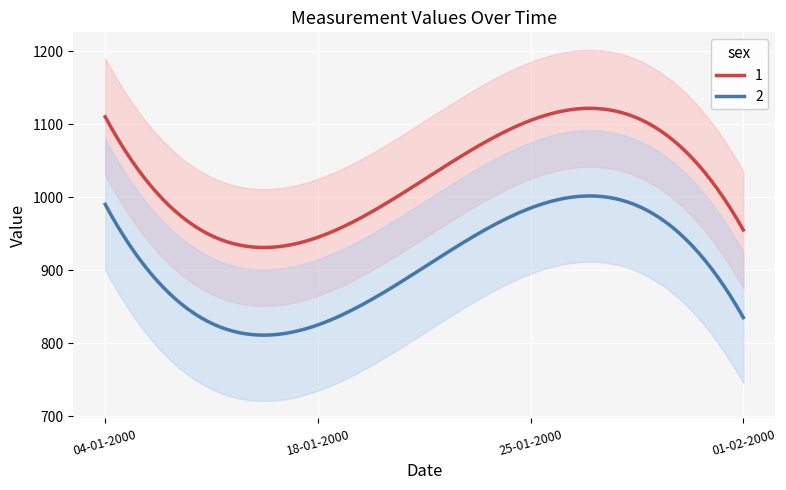

What is the difference between the maximum and second lowest values?

155